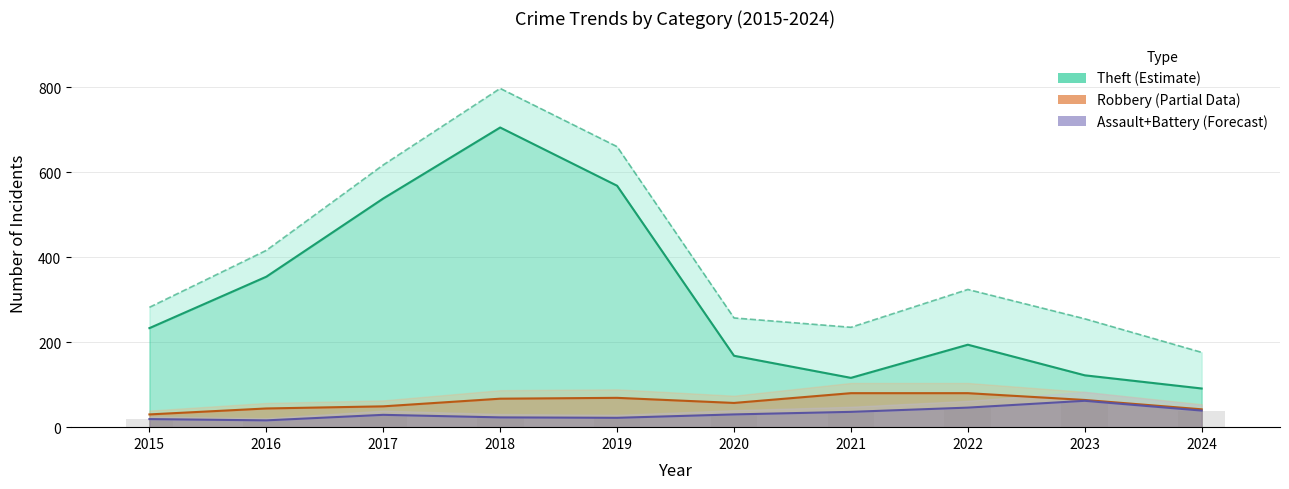

The Theft series shows 194 at 2022. True or false?

True